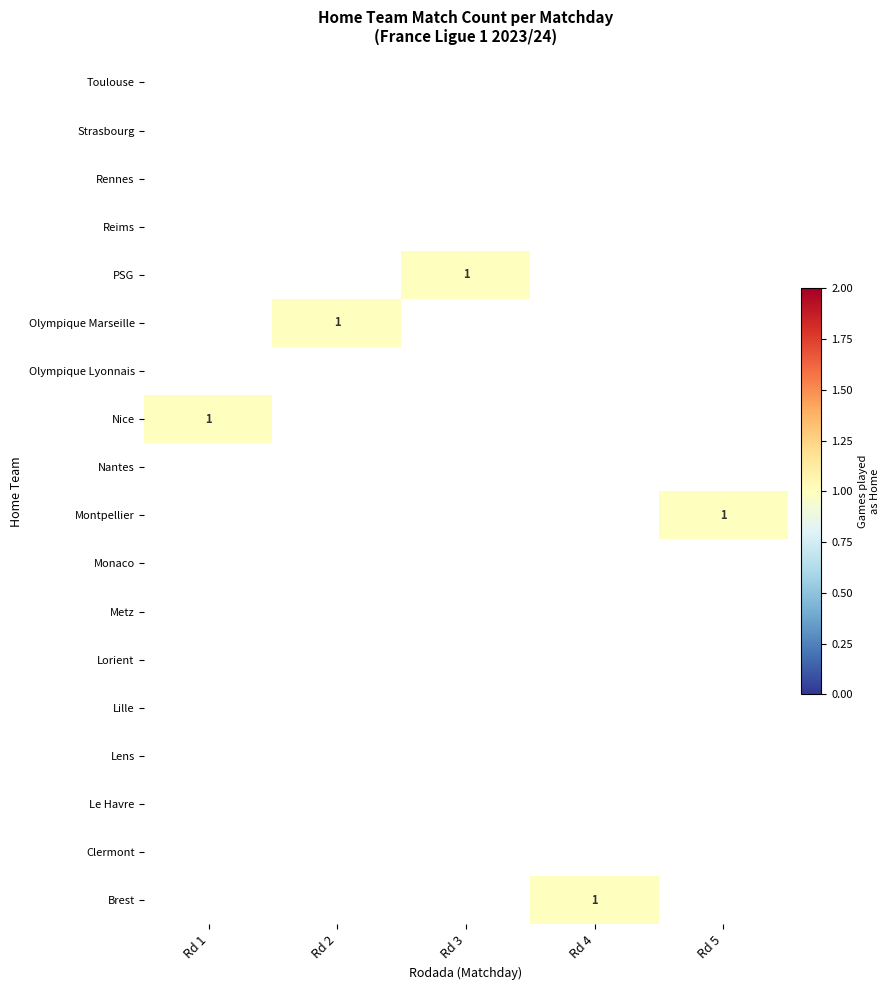

Reading left to right, extract all data points from this chart.

row_0: 0	0	0	1	0
row_1: 0	0	0	0	0
row_2: 0	0	0	0	0
row_3: 0	0	0	0	0
row_4: 0	0	0	0	0
row_5: 0	0	0	0	0
row_6: 0	0	0	0	0
row_7: 0	0	0	0	0
row_8: 0	0	0	0	1
row_9: 0	0	0	0	0
row_10: 1	0	0	0	0
row_11: 0	0	0	0	0
row_12: 0	1	0	0	0
row_13: 0	0	1	0	0
row_14: 0	0	0	0	0
row_15: 0	0	0	0	0
row_16: 0	0	0	0	0
row_17: 0	0	0	0	0